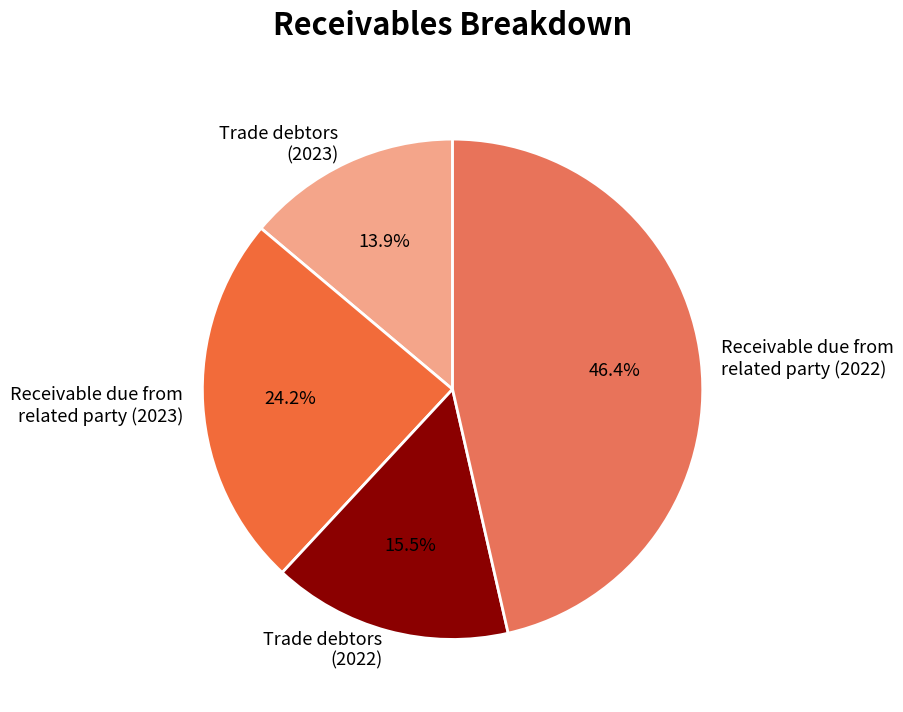

Approximately how many times larger is the value at Trade debtors (2022) compared to Trade debtors (2023)?

1.1